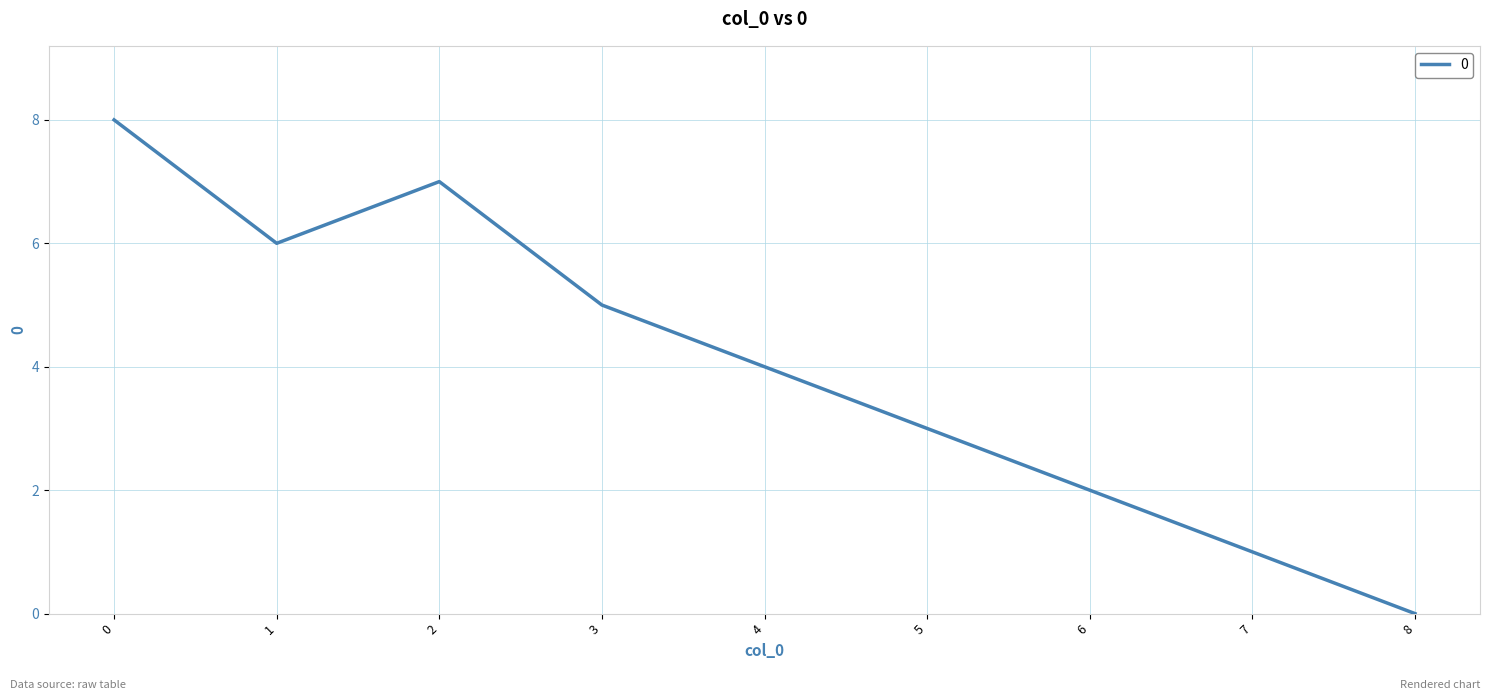

True or false: the data shows 2 at 6.

True